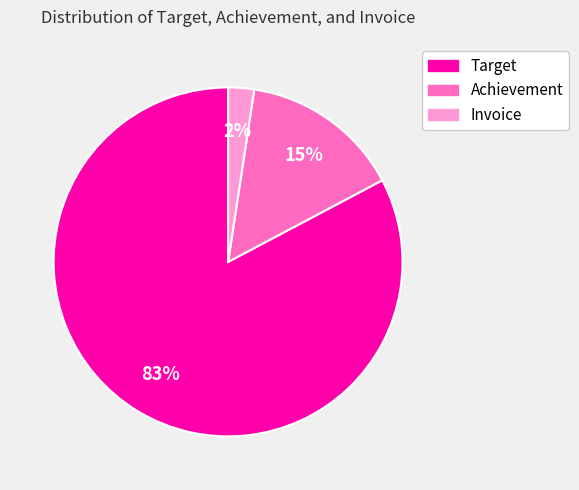

Does Target represent more than half of the total?

Yes